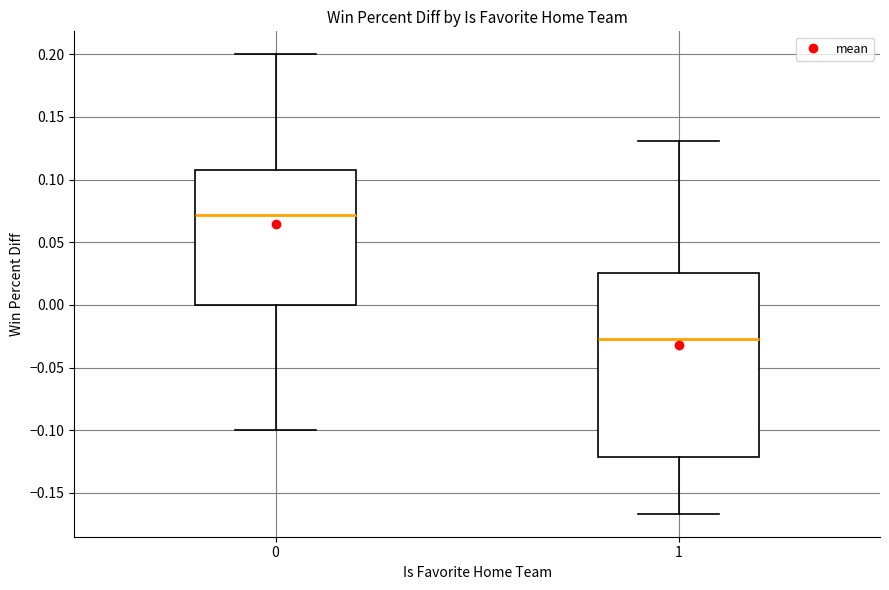

Reading left to right, read every box against the y-axis: the position of its median line, the range the box covers, and the ends of its whiskers. The values are not printed on the chart, so give them approximately, as read against the axis.

0: median 0.070, box 0.000 to 0.110, whiskers -0.100 to 0.200
1: median -0.030, box -0.120 to 0.025, whiskers -0.165 to 0.130